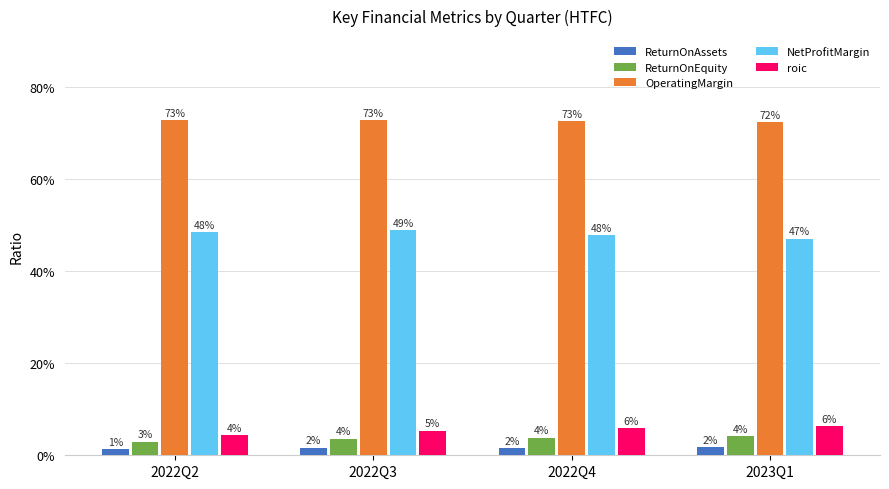

Which series has the largest range (max minus min)?

roic